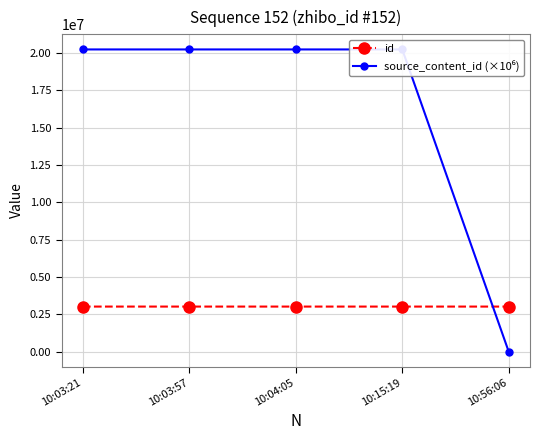

What is the sum of the id values at 10:56:06 and 10:03:57?

6032253.0